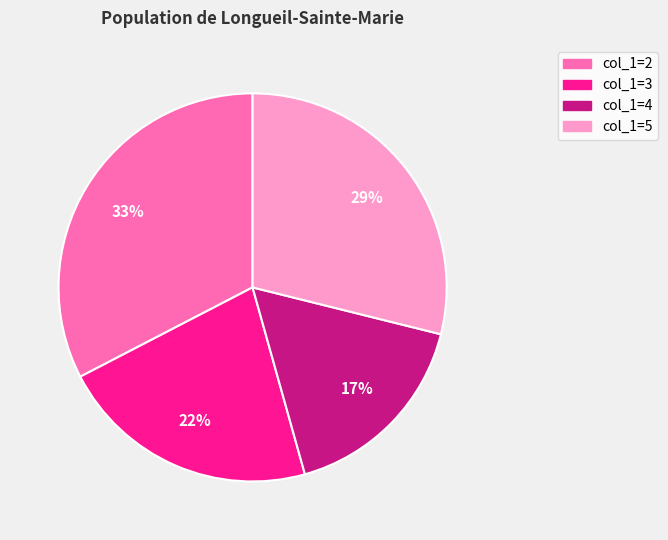

To the nearest percent, what is the average slice percentage?

25%